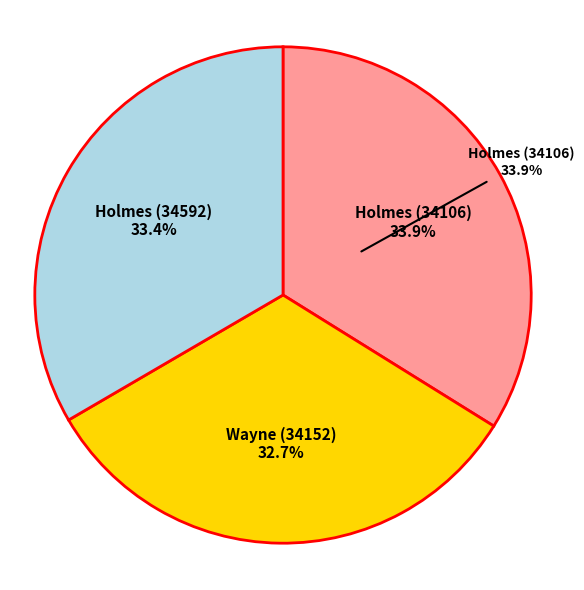

What is the total percentage of Wayne (34152) and Holmes (34592)?

66.1%